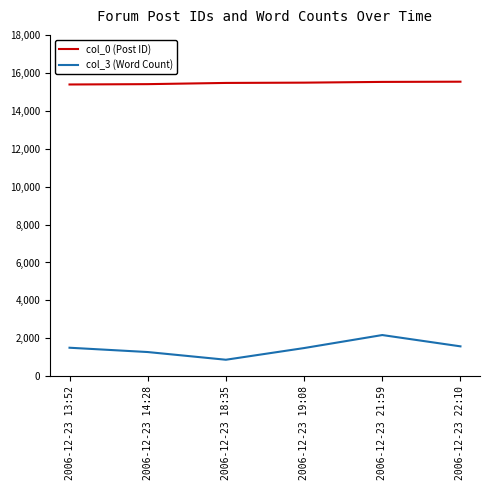

List the series in order of their peak value, highest first.

col_0 (Post ID), col_3 (Word Count)